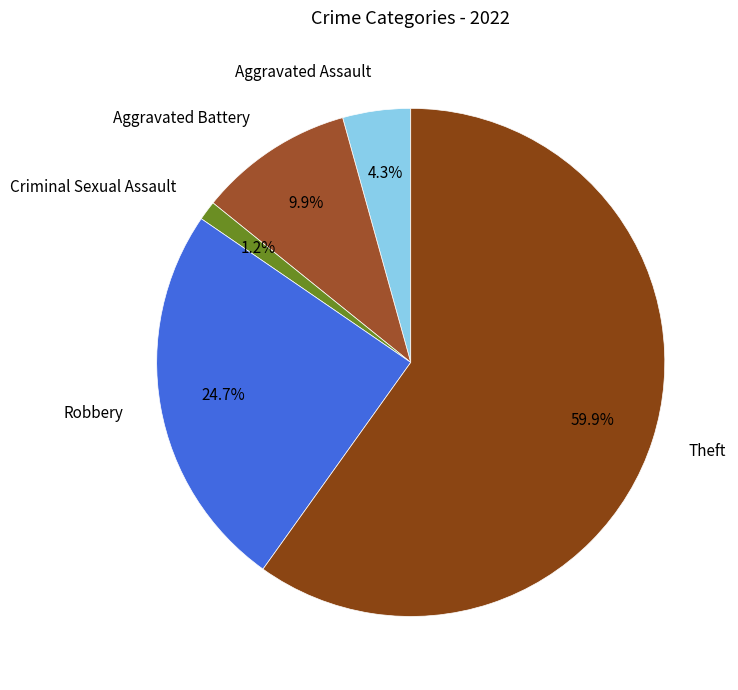

To the nearest percent, what is the average slice percentage?

20%